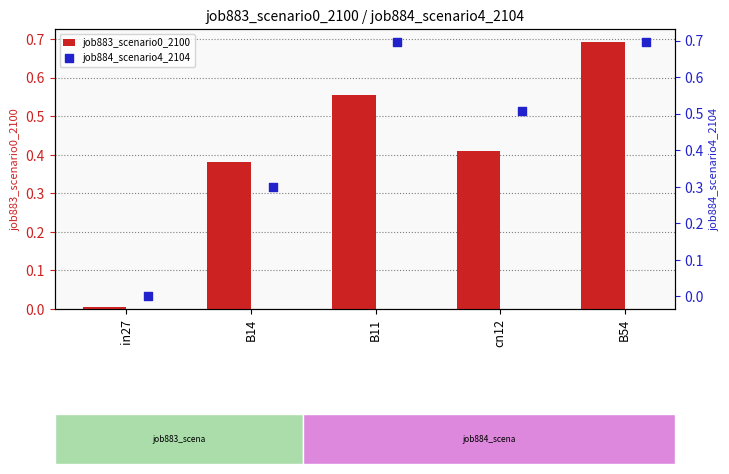

At how many categories does at least one series exceed 0?

5